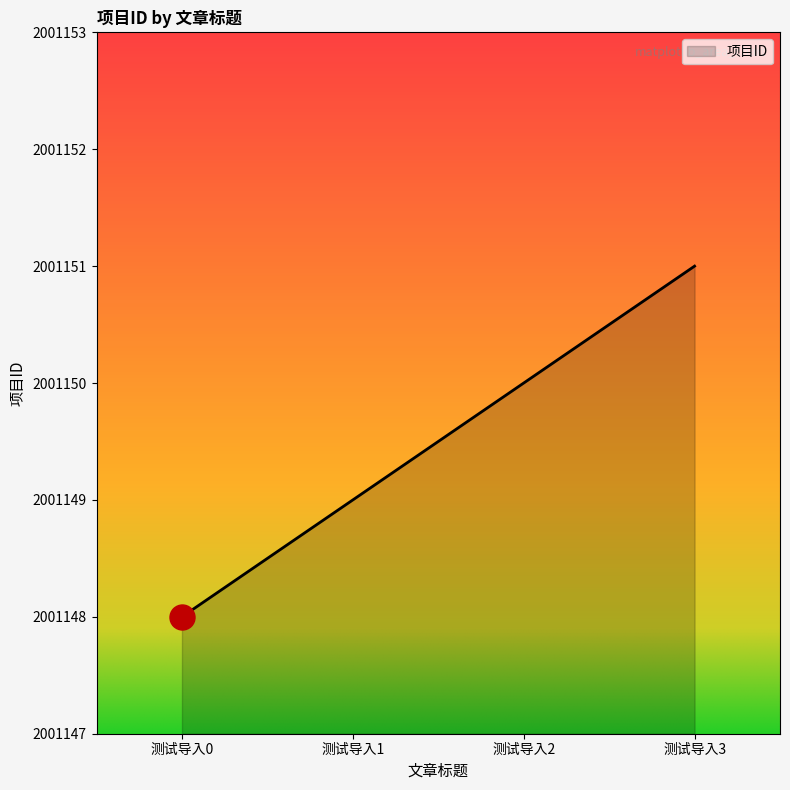

Approximately how many times larger is the value at 测试导入3 compared to 测试导入1?

1.0